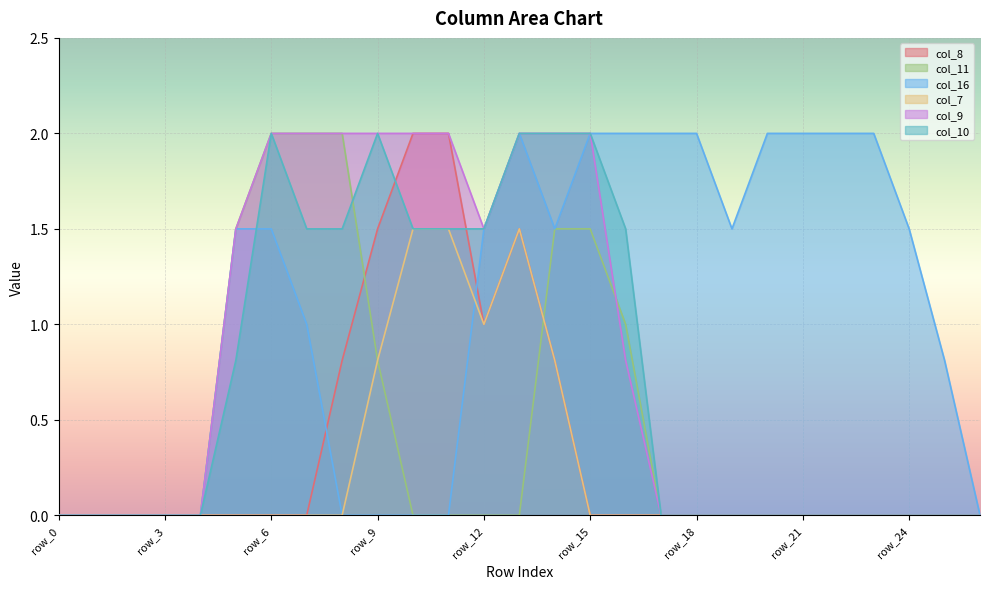

Which has a higher value, row_12 or row_18?

row_12